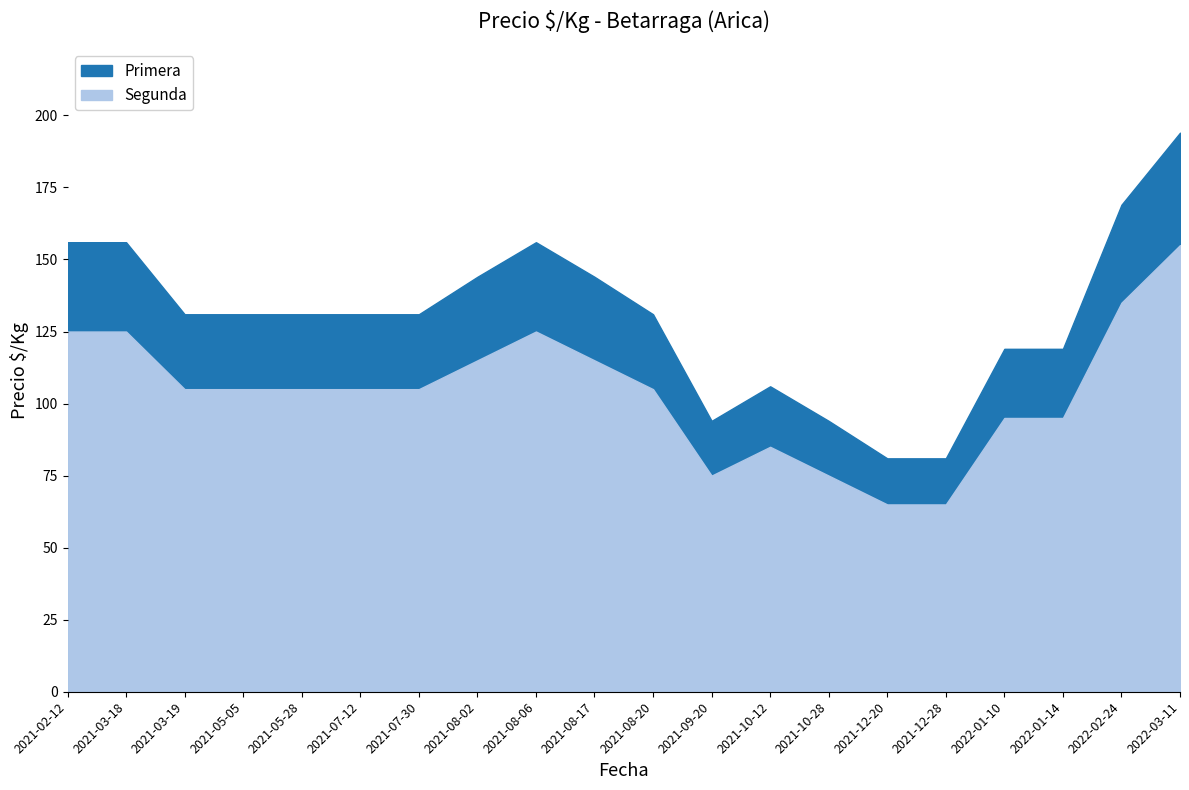

Which series has the largest range (max minus min)?

Primera